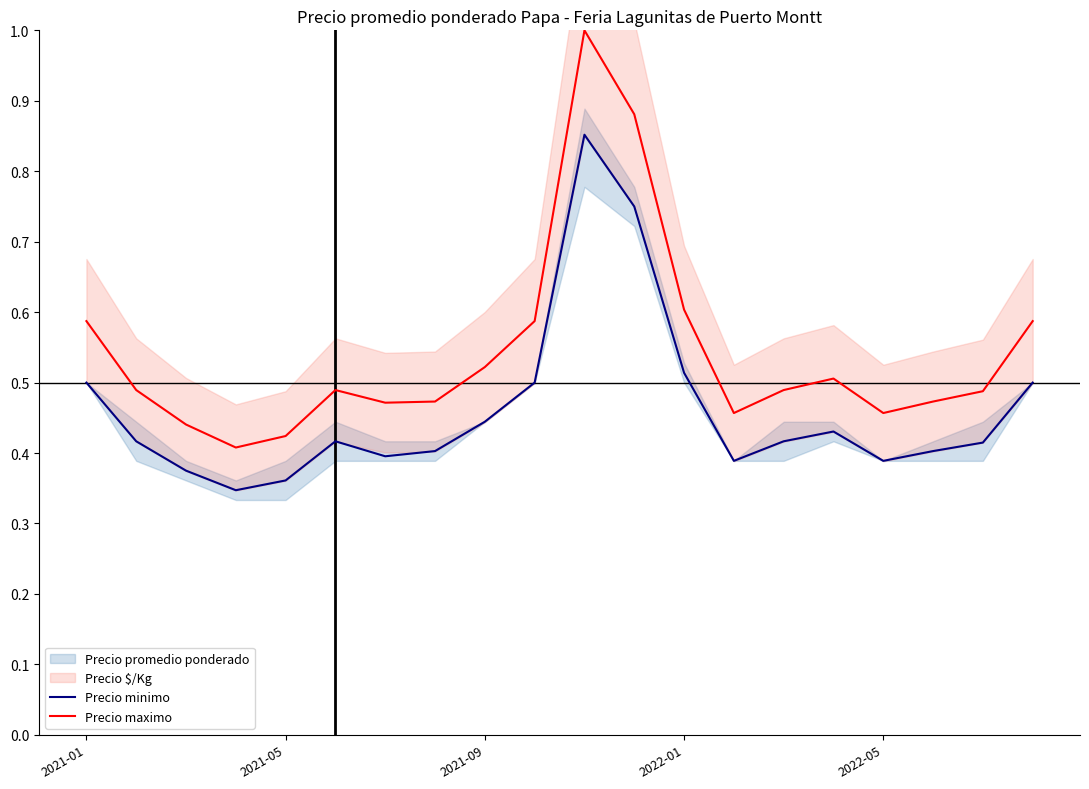

Count the Precio maximo values in the range 0 to 1.

20